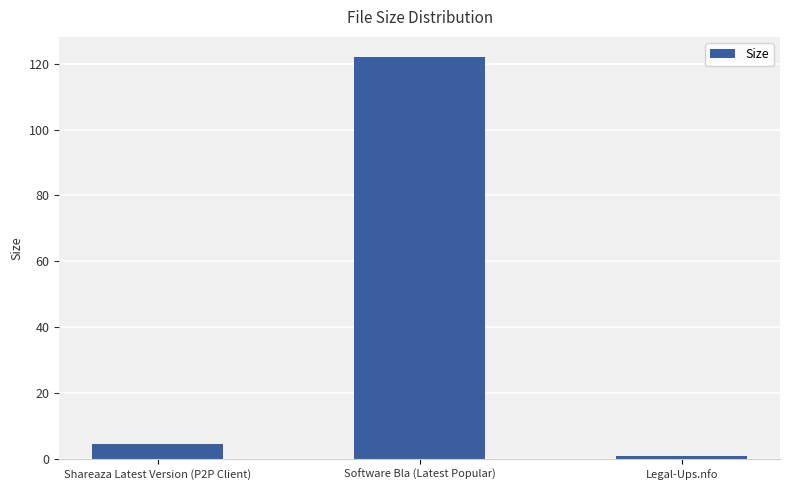

Count the number of categories in the chart.

3